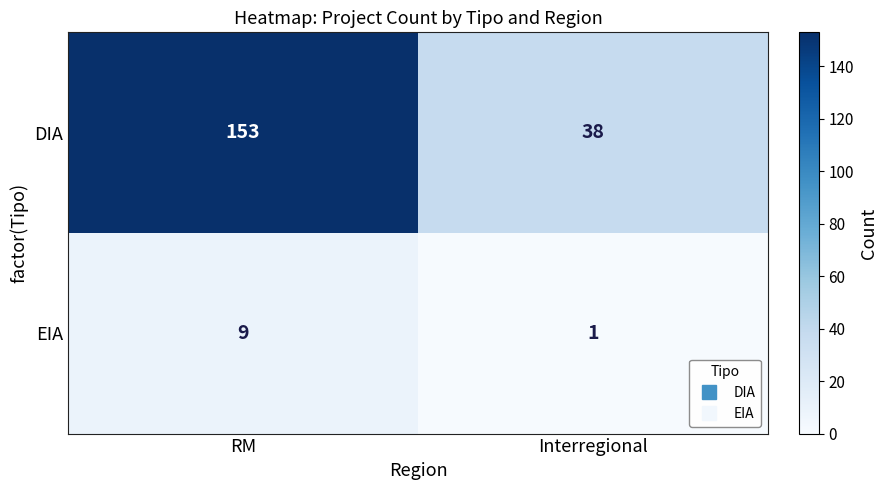

What is the maximum value shown in the chart?

153